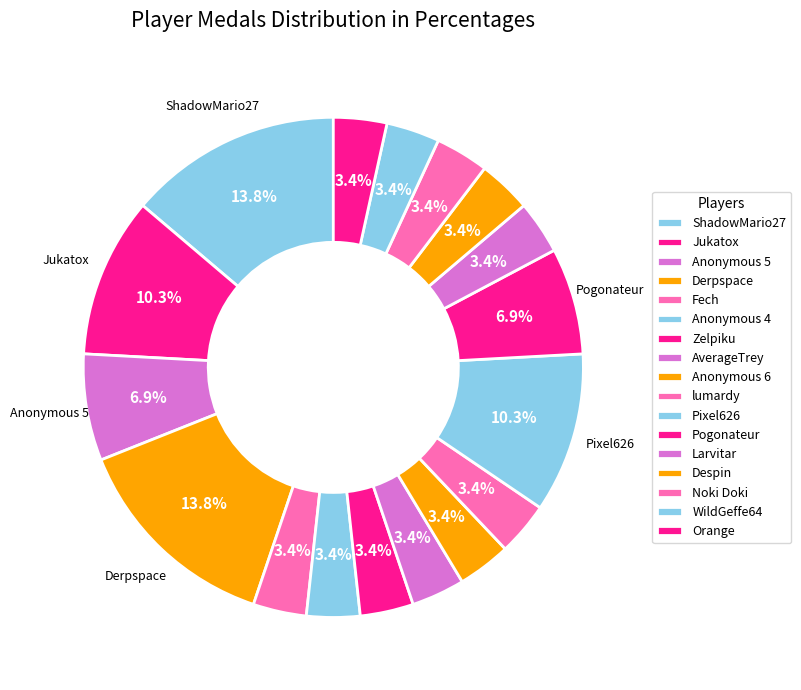

Which category has the biggest portion of the pie?

ShadowMario27